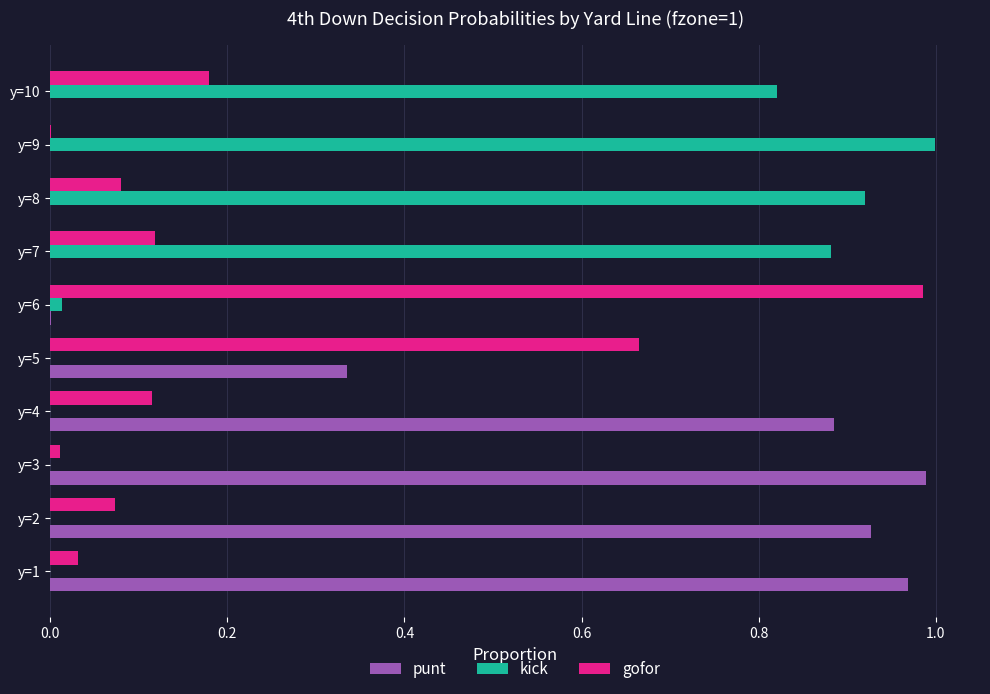

At which label does gofor reach its peak?

y=6